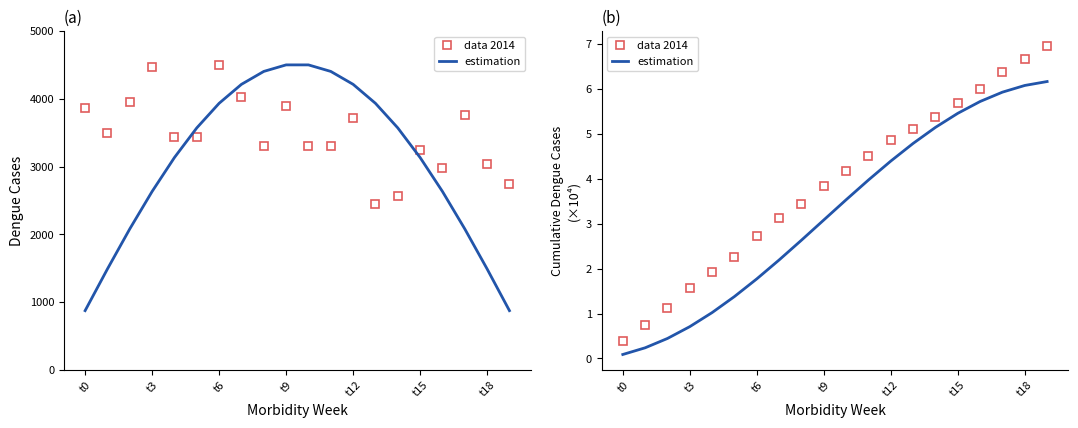

What is the difference between the second highest and second lowest values in the estimation series?

58422.8